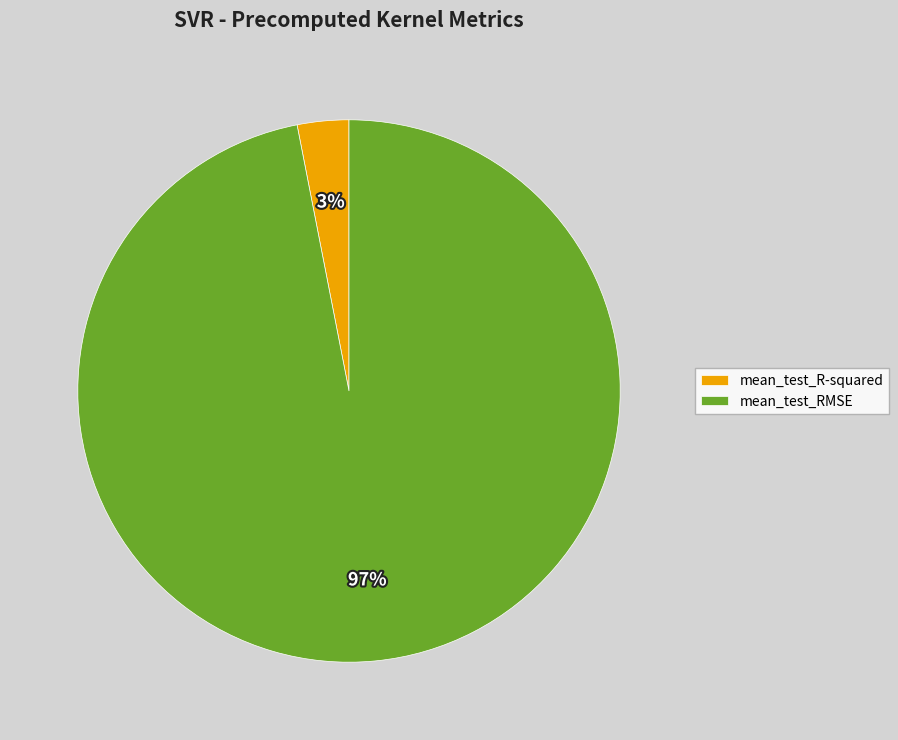

To the nearest percent, what portion does mean_test_RMSE represent?

97%